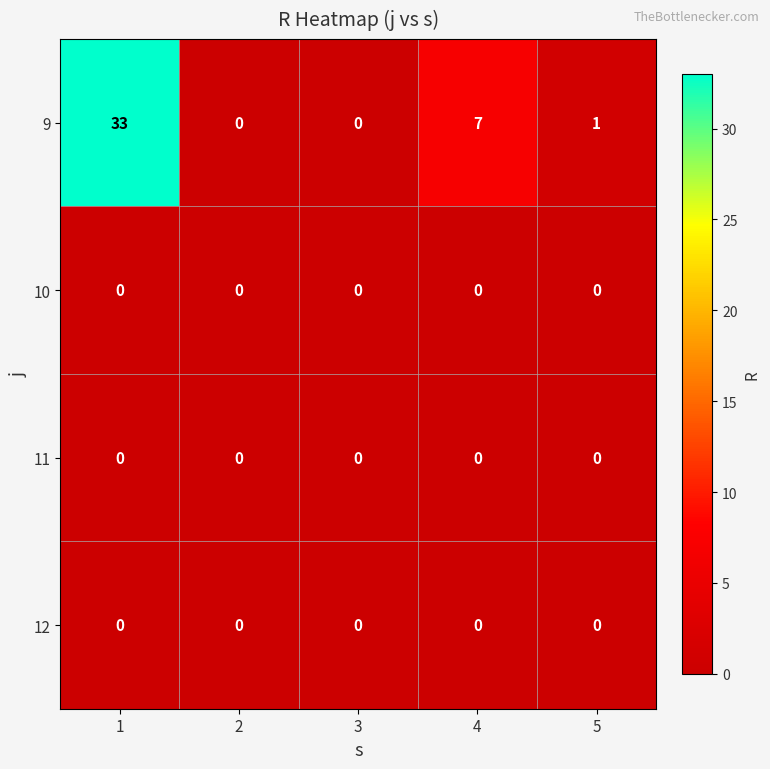

Reading left to right, extract all data points from this chart.

9: 33	0	0	7	1
10: 0	0	0	0	0
11: 0	0	0	0	0
12: 0	0	0	0	0